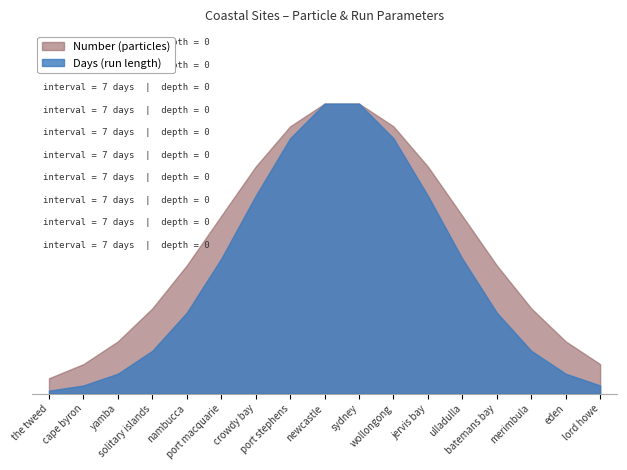

Which label corresponds to the smallest value in the chart?

the tweed